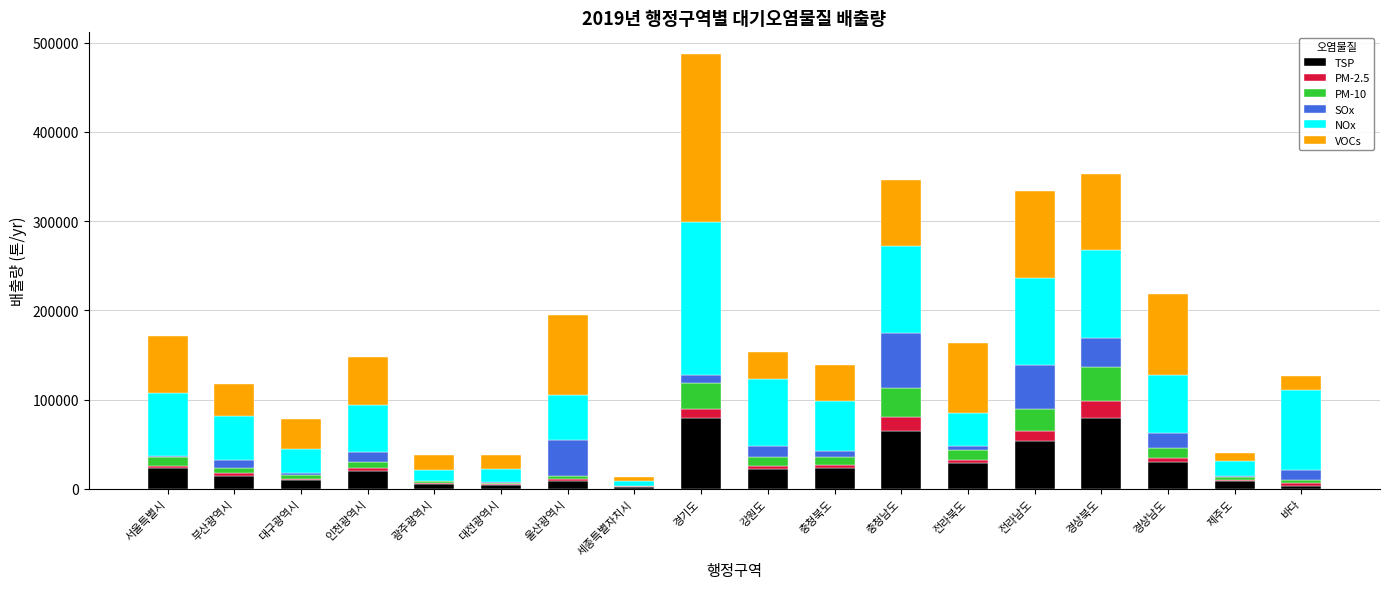

What are all the series names shown in the legend?

TSP, PM-2.5, PM-10, SOx, NOx, VOCs